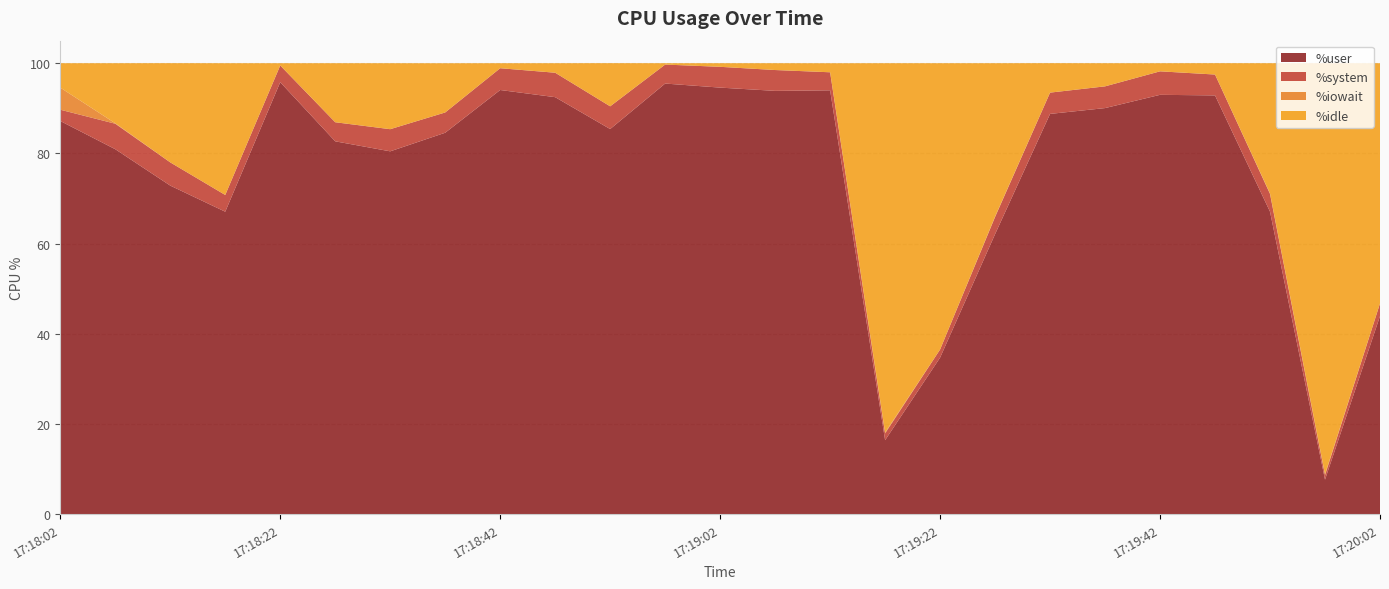

Reading left to right, transcribe all the data shown in this chart.

%user: 87.2	80.9	72.9	67.1	95.8	82.7	80.5	84.6	94.1	92.5	85.4	95.5	94.6	93.9	94.0	16.4	34.7	62.1	88.8	90.0	93.0	92.9	67.1	7.7	43.9
%system: 2.5	5.7	5.2	3.7	3.7	4.2	4.9	4.5	4.8	5.4	5.0	4.2	4.6	4.6	4.0	1.5	1.8	3.8	4.7	4.8	5.2	4.6	3.9	1.0	2.8
%iowait: 4.9	0.1	0.0	0.0	0.0	0.0	0.0	0.0	0.0	0.0	0.0	0.0	0.0	0.0	0.0	0.2	0.0	0.1	0.0	0.0	0.0	0.0	0.1	0.2	0.0
%idle: 5.4	13.3	22.0	29.2	0.5	13.1	14.6	10.9	1.1	2.1	9.6	0.3	0.8	1.5	2.0	81.9	63.5	34.0	6.5	5.1	1.8	2.5	28.9	91.2	53.3